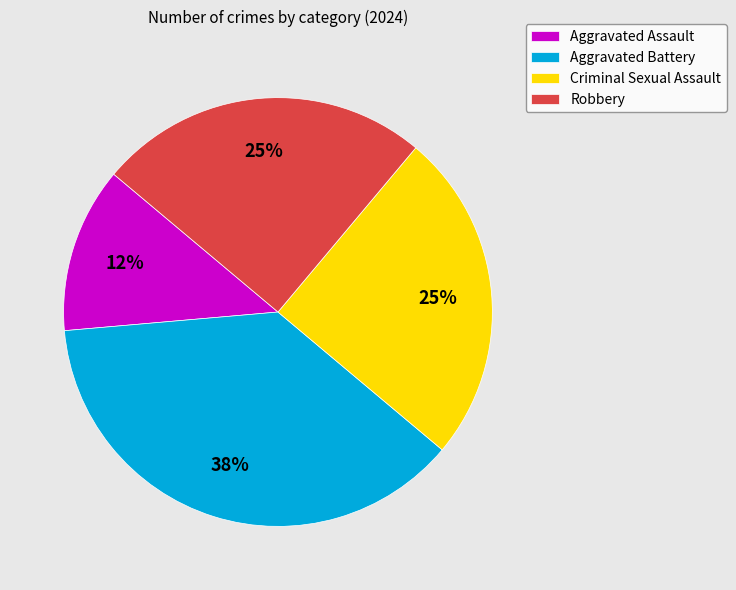

What is the smallest slice in the pie chart?

Aggravated Assault